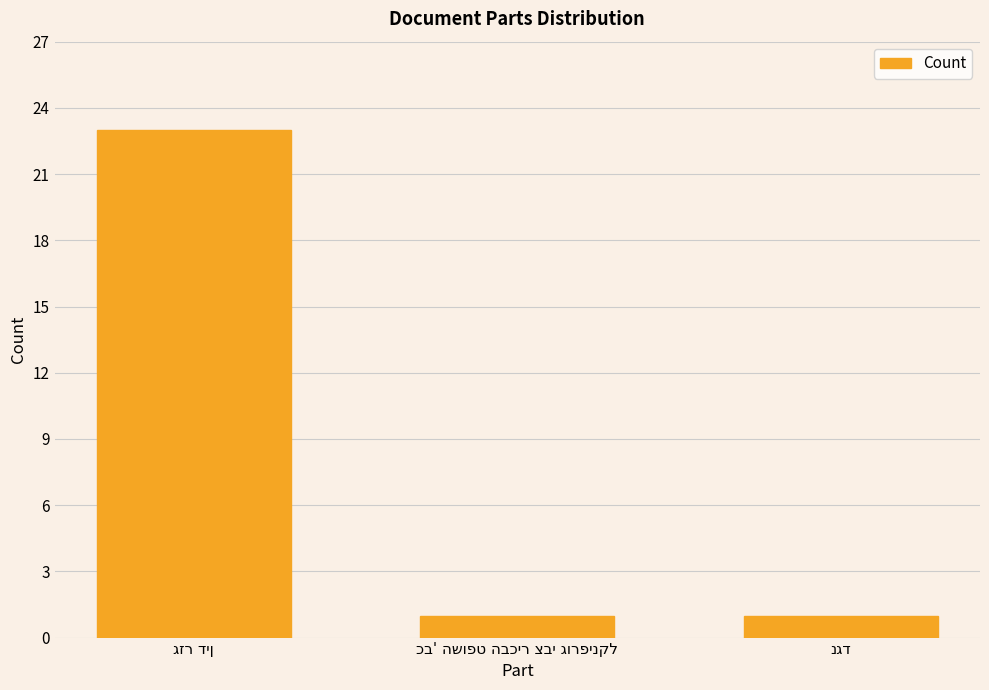

How many categories are shown in the chart?

3